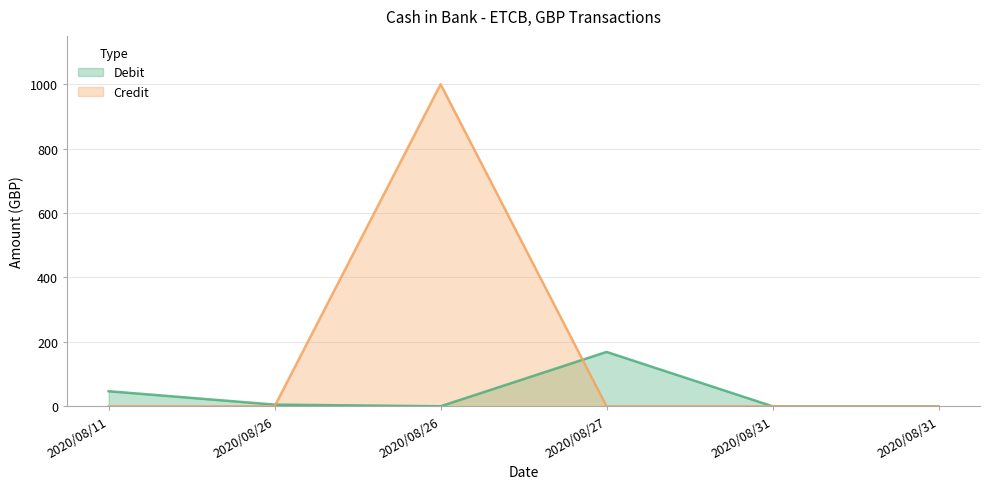

Reading left to right, list all the values displayed in this chart.

Debit: 2020/08/11=46.8	2020/08/26=5.2	2020/08/26=0.0	2020/08/27=168.8	2020/08/31=0.0	2020/08/31=0.0
Credit: 2020/08/11=0.0	2020/08/26=0.0	2020/08/26=1000.0	2020/08/27=0.0	2020/08/31=0.0	2020/08/31=0.0